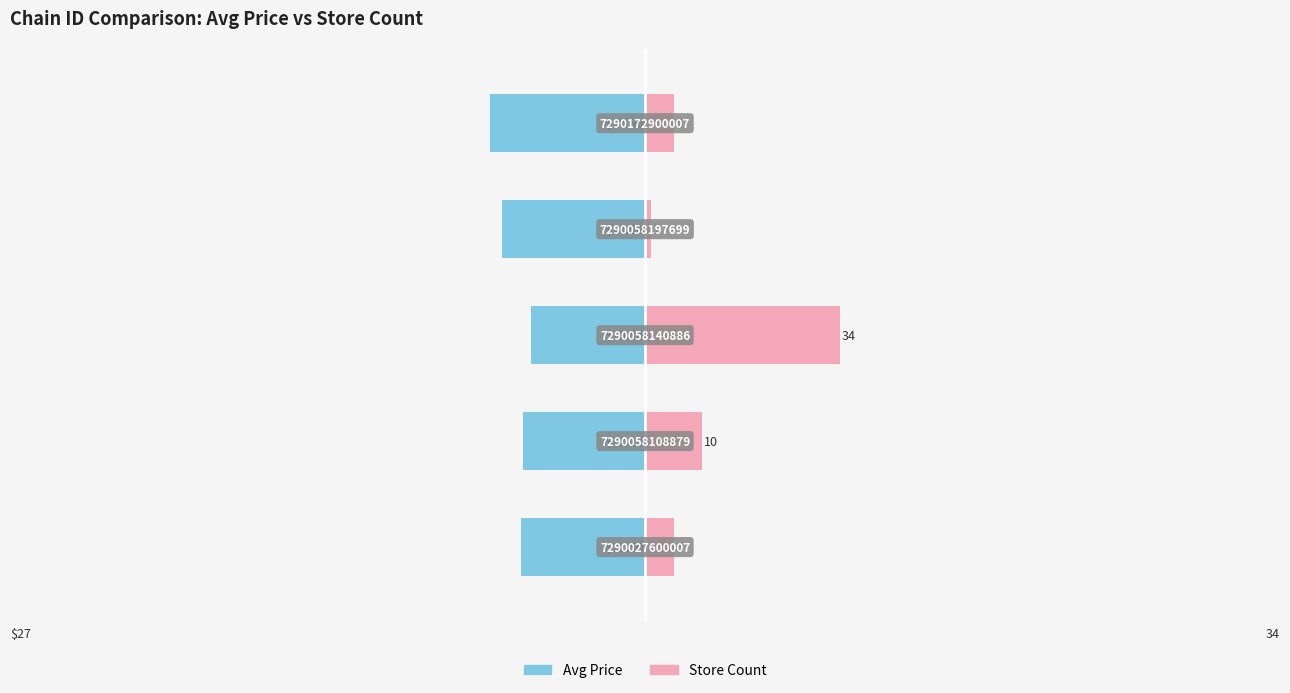

True or false: Avg Price has a value of -19.8 at 2.

True